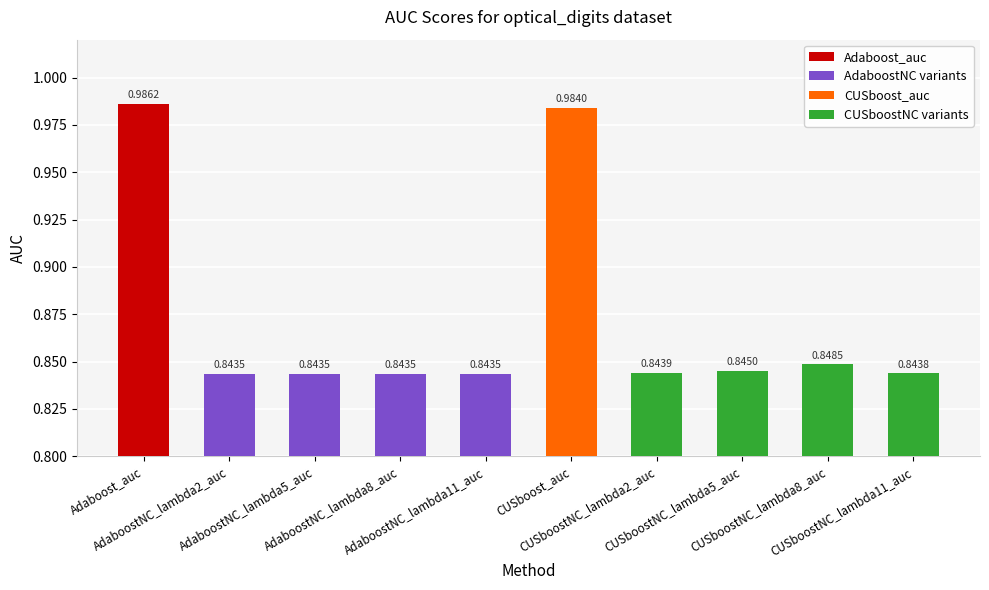

What is the average value?

0.9